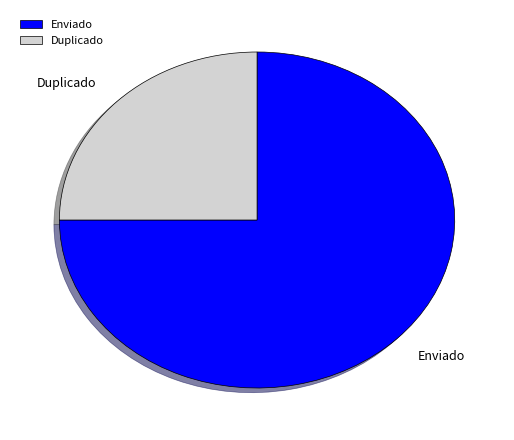

Do Enviado and Duplicado together represent more than half of the pie?

Yes